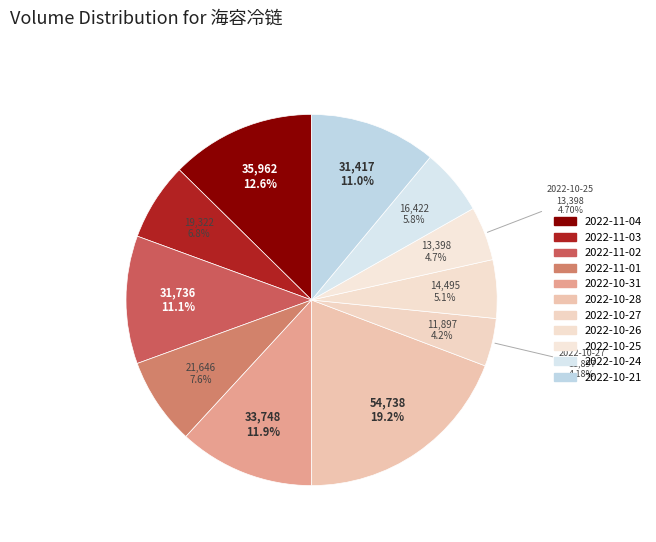

Is it true that 2022-10-26 is 5% of the pie?

True